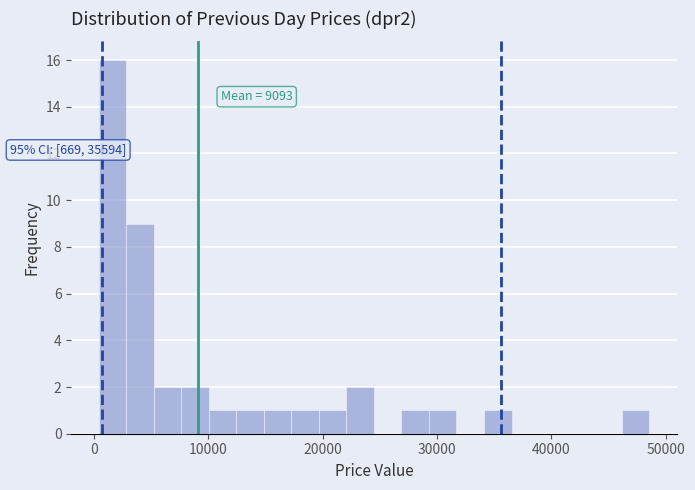

Around what value on the x-axis is the tallest bar? Give the approximate position of its centre, as read against the axis.

2000